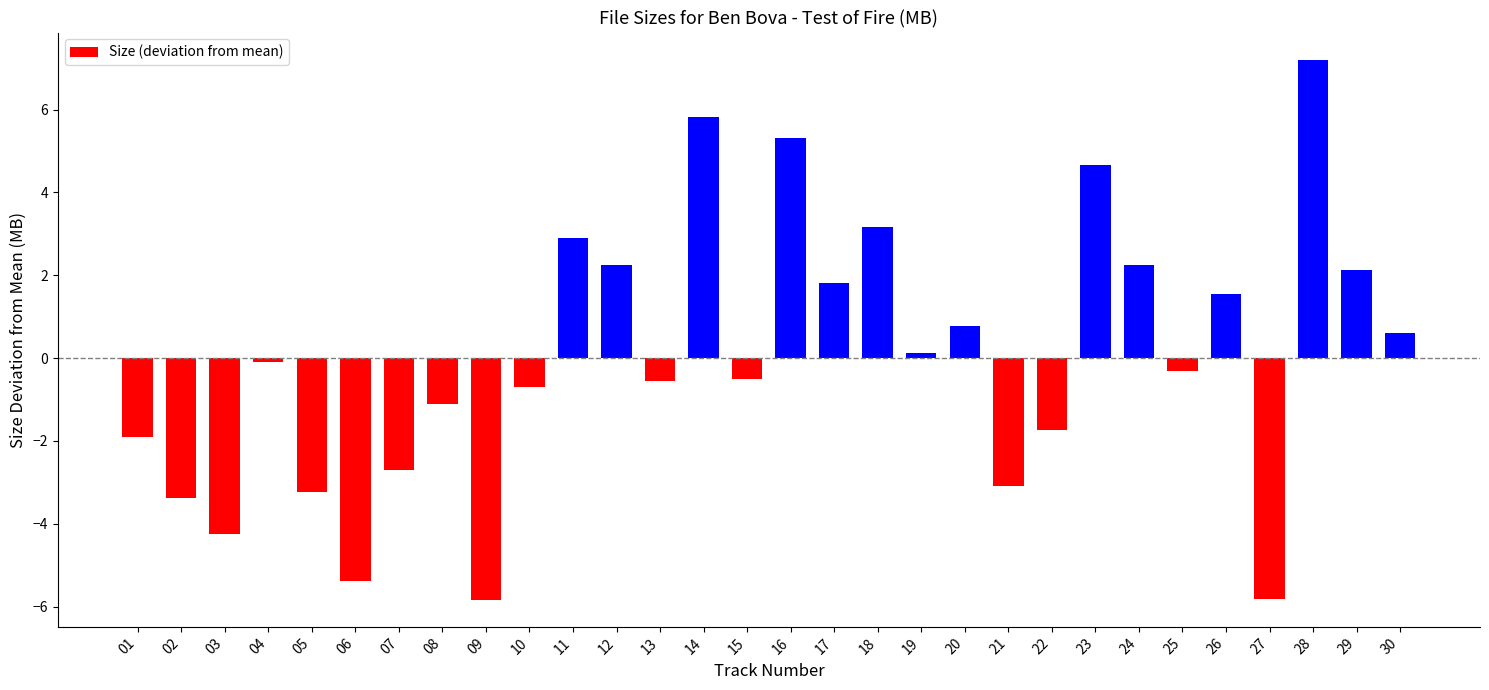

The value at 02 is -4.5. True or false?

False